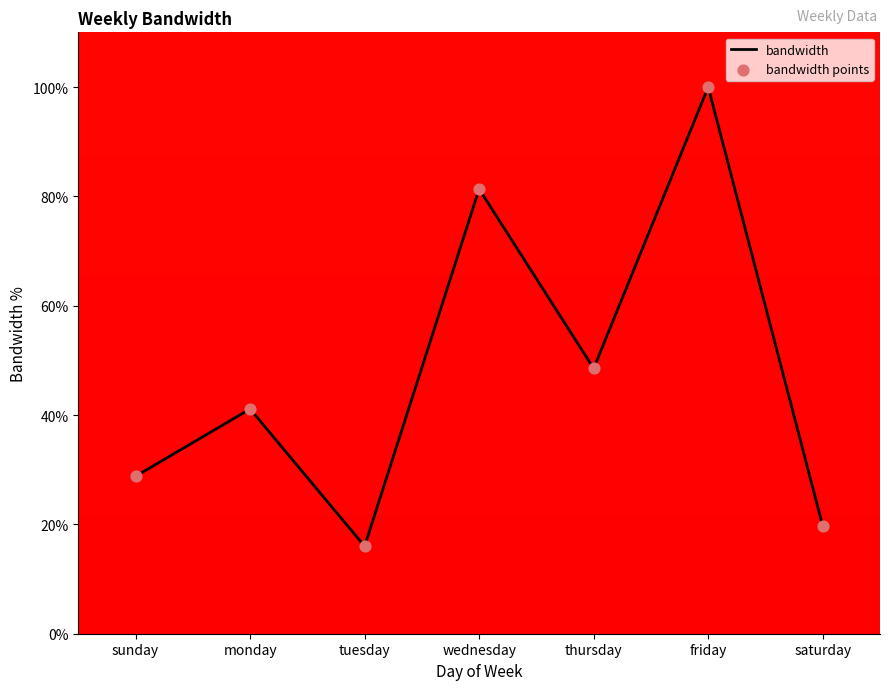

What is the ratio of the value at tuesday to the value at monday?

0.4